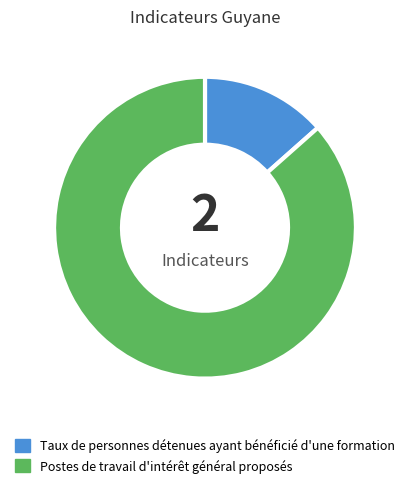

Is it true that Postes de travail d'intérêt général proposés is 87% of the pie?

True